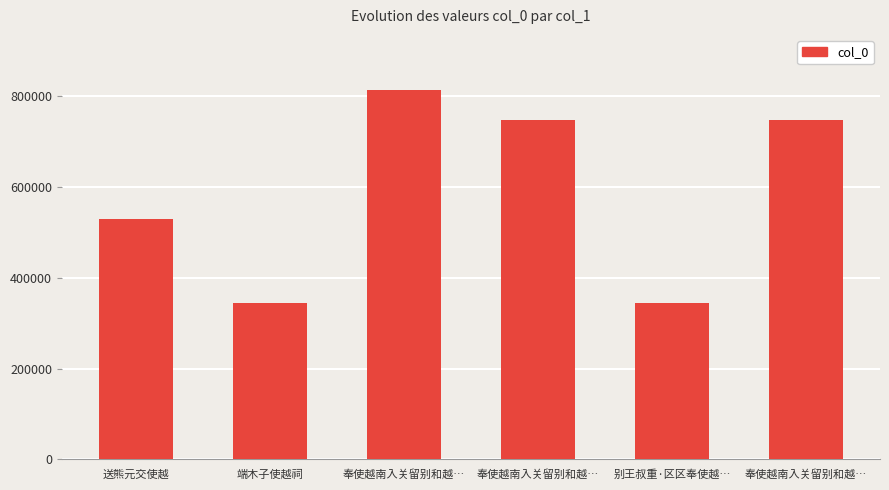

How many values are below 747513?

3